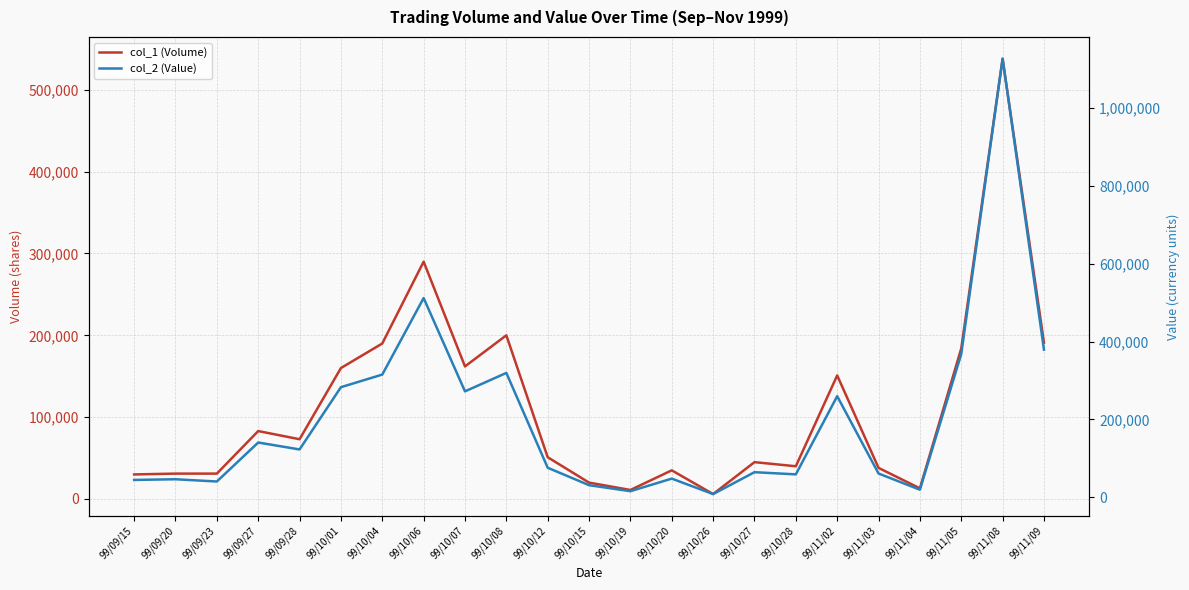

At which category does the chart reach its minimum across all series?

99/10/26